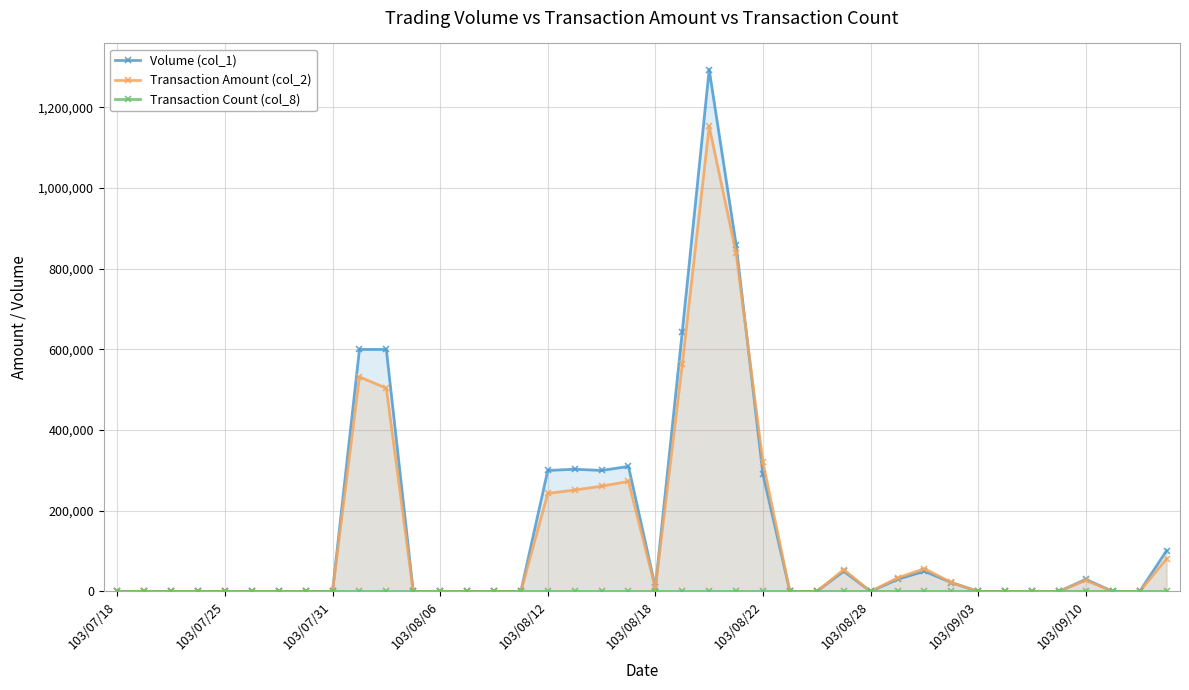

Reading left to right, transcribe all the data shown in this chart.

Volume (col_1): 0	0	0	0	0	0	0	0	0	600000	600000	0	0	0	0	0	300000	303000	300000	310000	10000	644000	1294000	860000	290000	0	0	50000	0	30000	50000	22000	0	0	0	0	30000	0	0	101000
Transaction Amount (col_2): 0	0	0	0	0	0	0	0	0	532000	504000	0	0	0	0	0	243000	251490	261000	272800	8300	563280	1153160	839100	319700	0	0	54000	0	33600	56500	22240	0	0	0	0	27600	0	0	80800
Transaction Count (col_8): 0	0	0	0	0	0	0	0	0	5	2	0	0	0	0	0	1	2	1	2	1	3	6	12	10	0	0	2	0	1	1	2	0	0	0	0	1	0	0	2